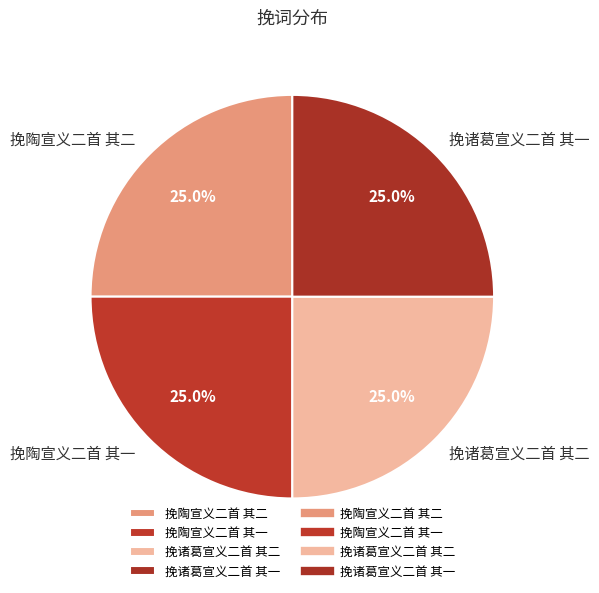

Combined, what portion of the pie is 挽诸葛宣义二首 其一 and 挽陶宣义二首 其二?

50.0%